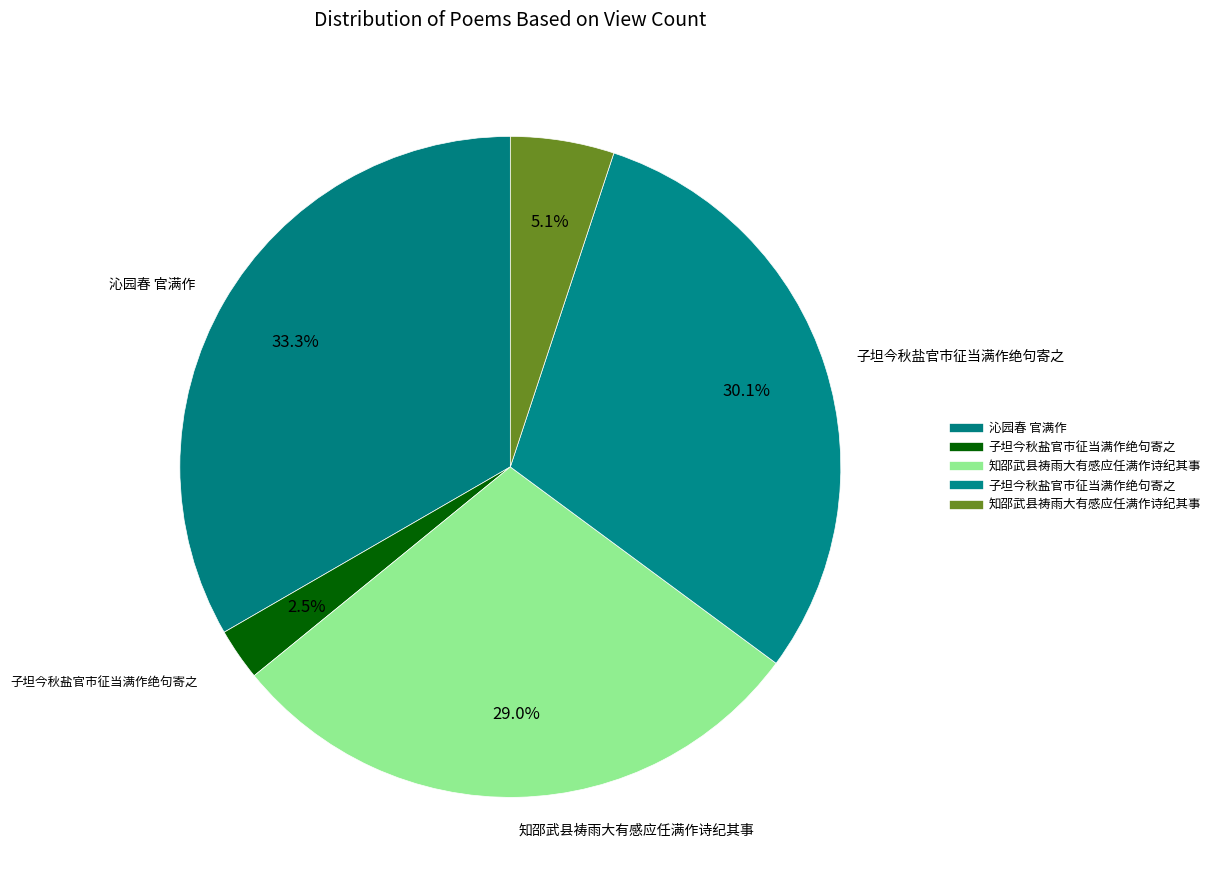

How many segments does this pie chart have?

5